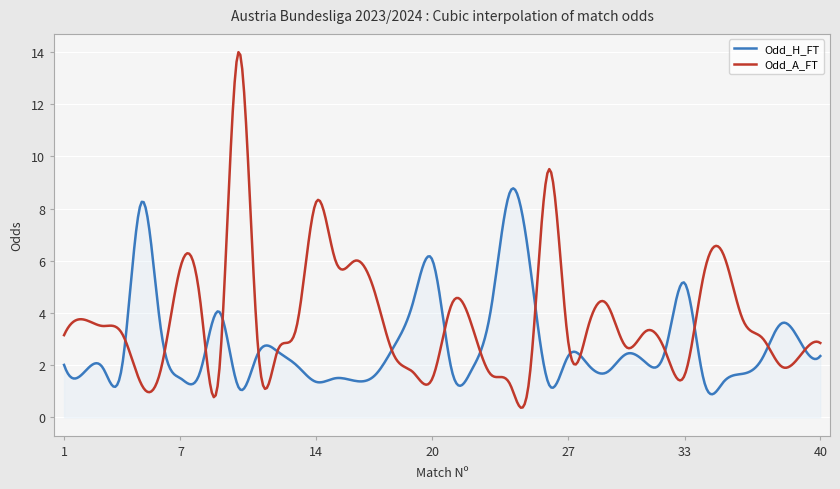

How many lines are shown in the chart?

2